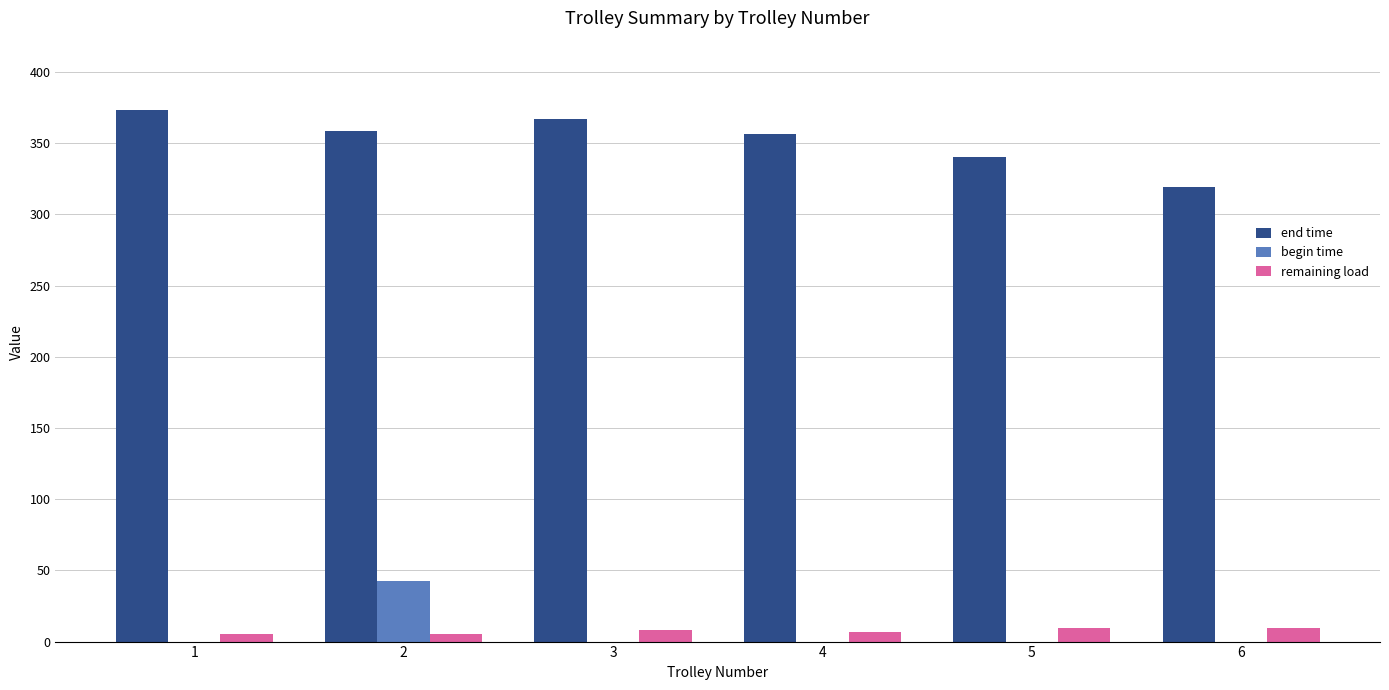

What is the sum of all end time values?

2113.5